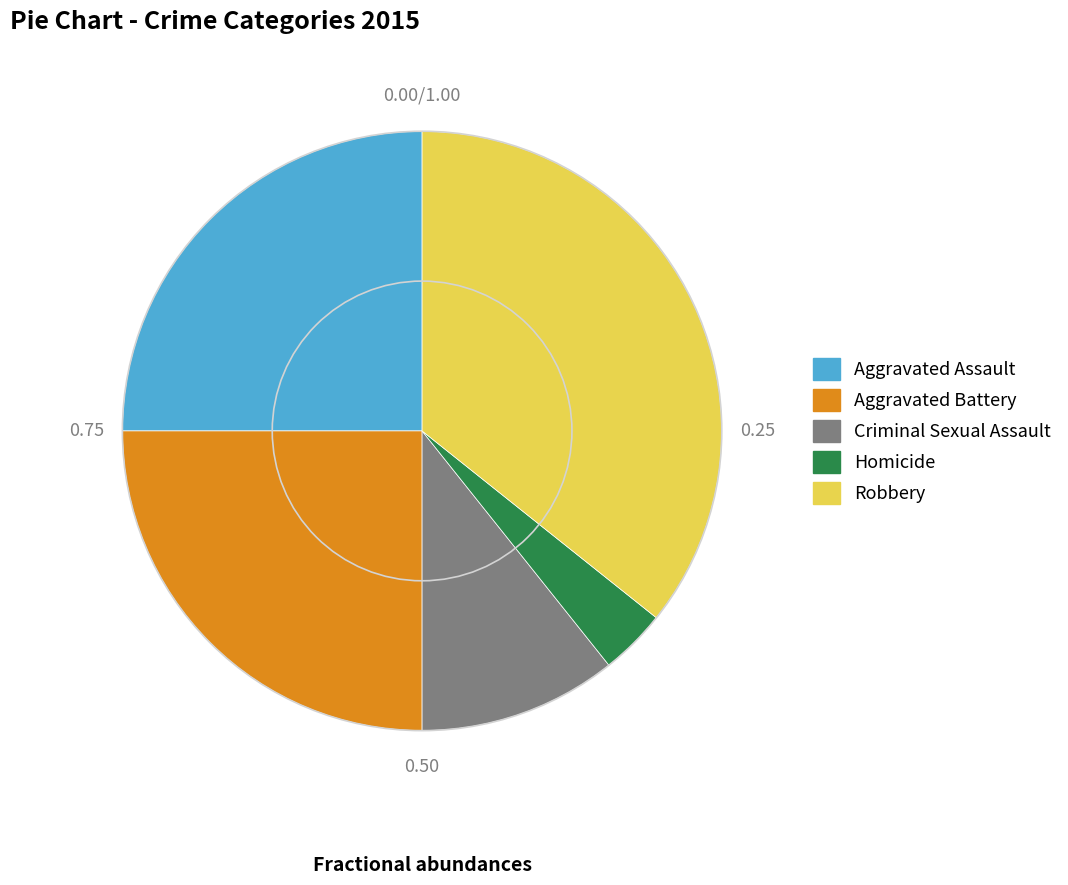

What is the ratio of the value at Robbery to the value at Homicide?

10.0